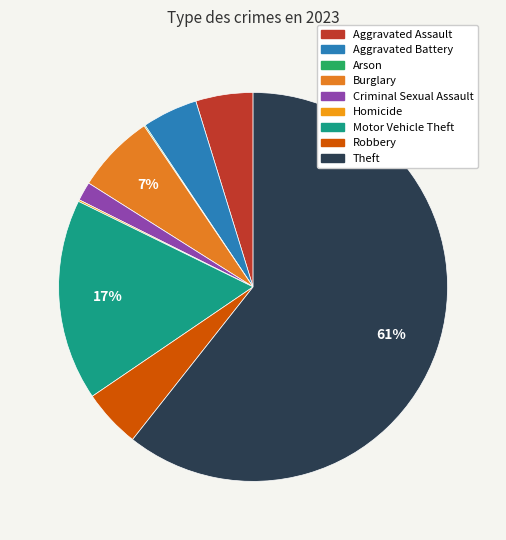

The Criminal Sexual Assault slice represents 2% of the pie. True or false?

True